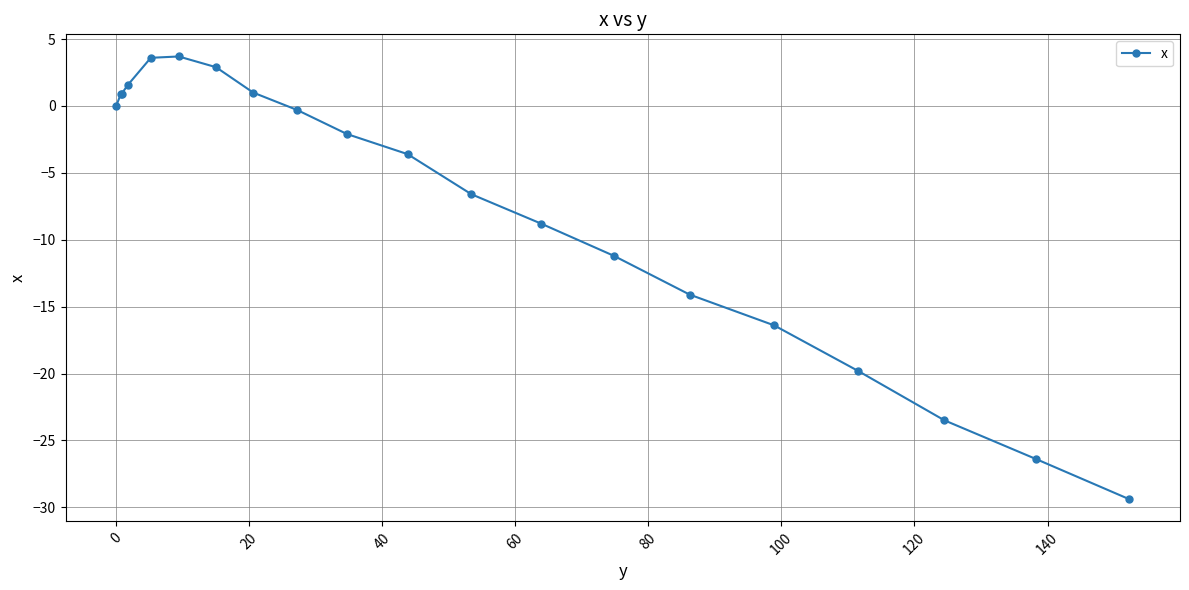

What is the difference between the maximum and minimum values?

33.1